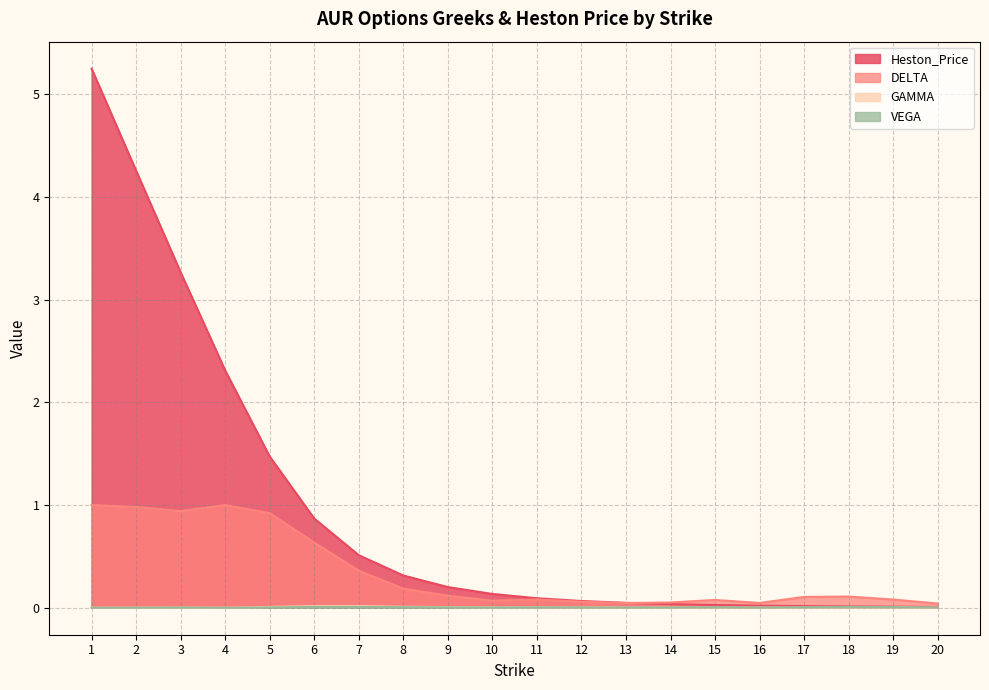

List the labels in order of DELTA value, smallest first.

20, 13, 16, 14, 12, 10, 15, 19, 11, 17, 18, 9, 8, 7, 6, 5, 3, 2, 1, 4